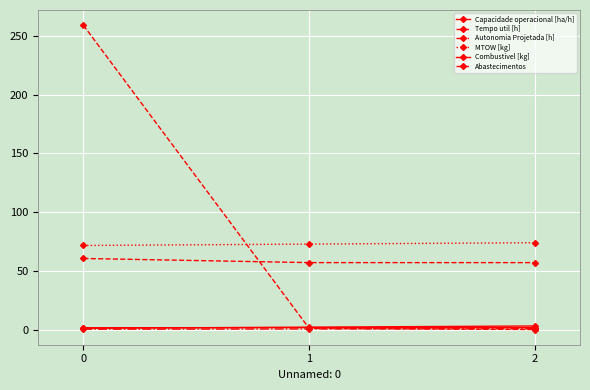

Is this an area chart (filled region under the line)?

No